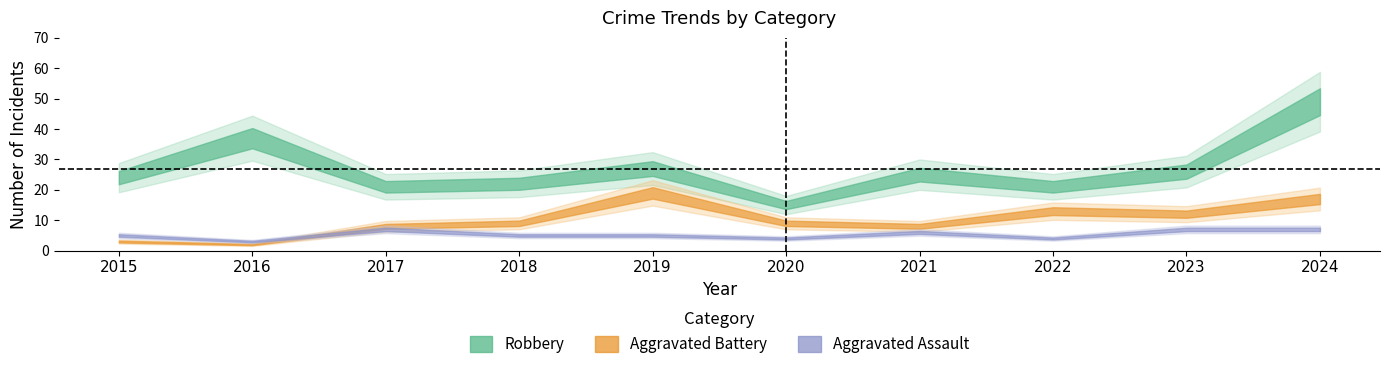

Rank the series by their average value, from lowest to highest.

Aggravated Assault, Aggravated Battery, Robbery